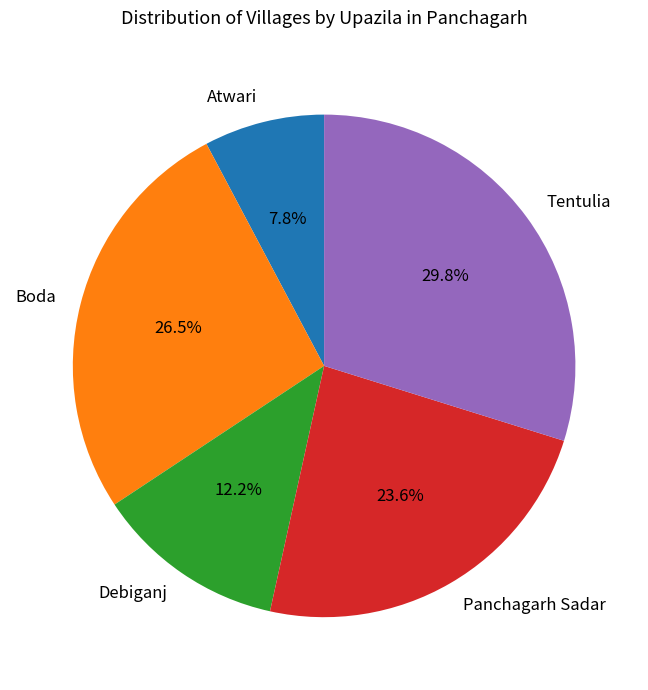

What percentage is NOT represented by Debiganj?

87.8%